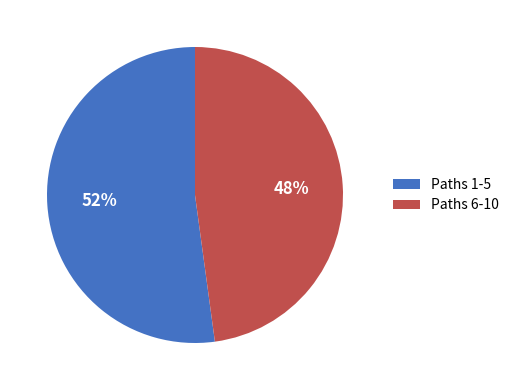

Does any single category account for the majority?

Yes